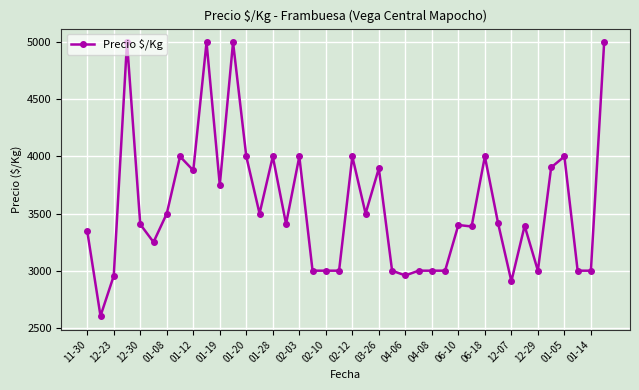

What is the greatest value displayed?

5000